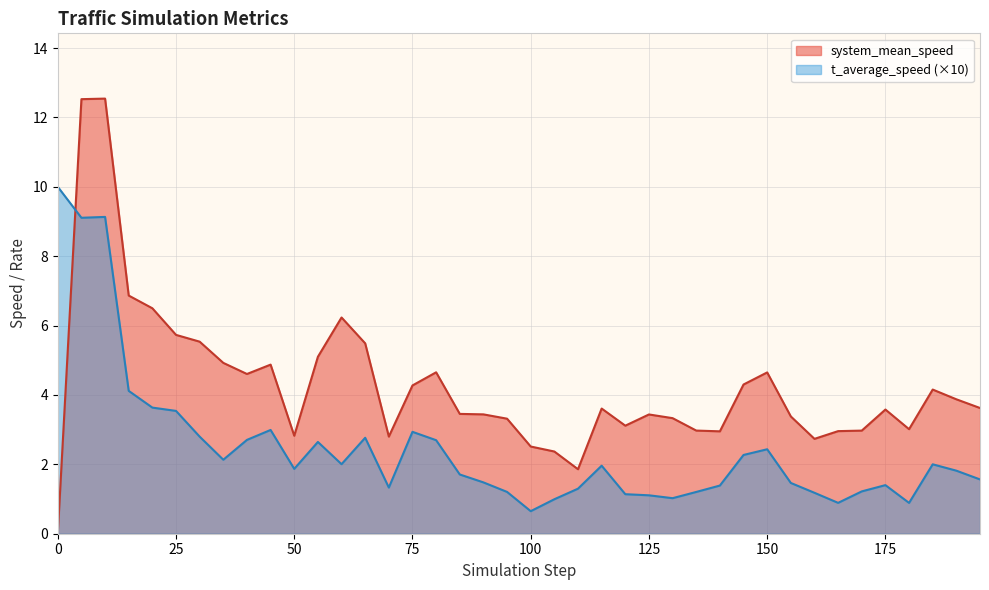

Reading left to right, transcribe all the data shown in this chart.

system_mean_speed: 0=0.0	5=12.5	10=12.5	15=6.9	20=6.5	25=5.7	30=5.5	35=4.9	40=4.6	45=4.9	50=2.8	55=5.1	60=6.2	65=5.5	70=2.8	75=4.3	80=4.7	85=3.5	90=3.4	95=3.3	100=2.5	105=2.4	110=1.9	115=3.6	120=3.1	125=3.4	130=3.3	135=3.0	140=3.0	145=4.3	150=4.6	155=3.4	160=2.7	165=3.0	170=3.0	175=3.6	180=3.0	185=4.2	190=3.9	195=3.6
t_average_speed: 0=10.0	5=9.1	10=9.1	15=4.1	20=3.6	25=3.5	30=2.8	35=2.1	40=2.7	45=3.0	50=1.9	55=2.6	60=2.0	65=2.8	70=1.3	75=2.9	80=2.7	85=1.7	90=1.5	95=1.2	100=0.7	105=1.0	110=1.3	115=2.0	120=1.1	125=1.1	130=1.0	135=1.2	140=1.4	145=2.3	150=2.4	155=1.5	160=1.2	165=0.9	170=1.2	175=1.4	180=0.9	185=2.0	190=1.8	195=1.6